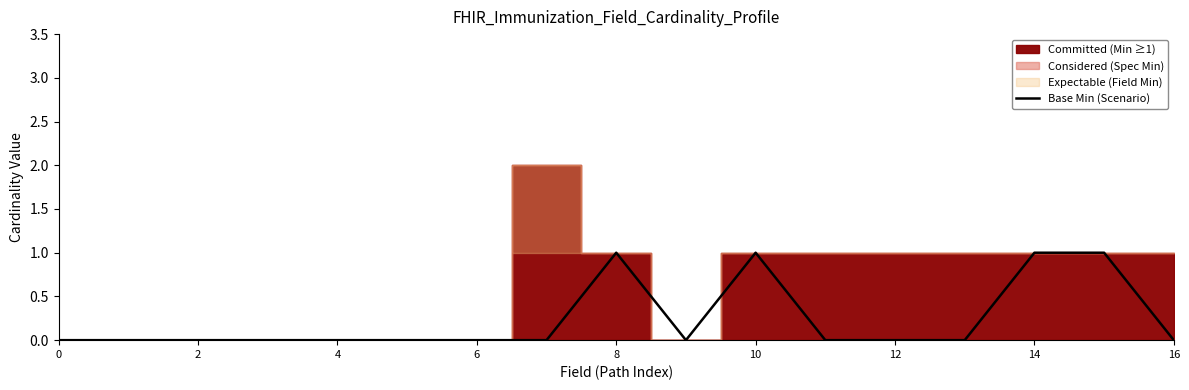

Reading left to right, list all the values displayed in this chart.

0	0	0	0	0	0	0	0	1	0	1	0	0	0	1	1	0